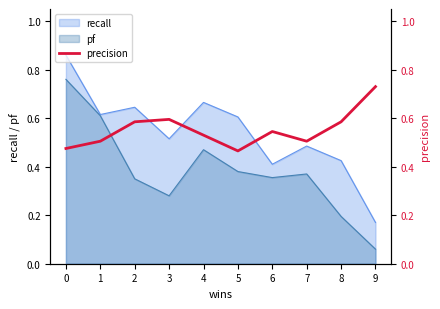

What is the average value?

0.6